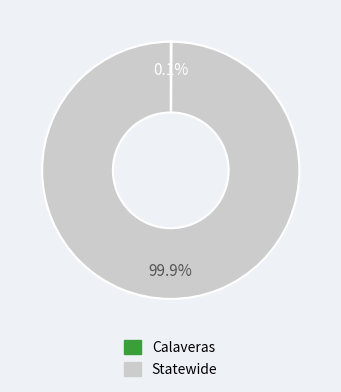

Which slice is the largest?

Statewide